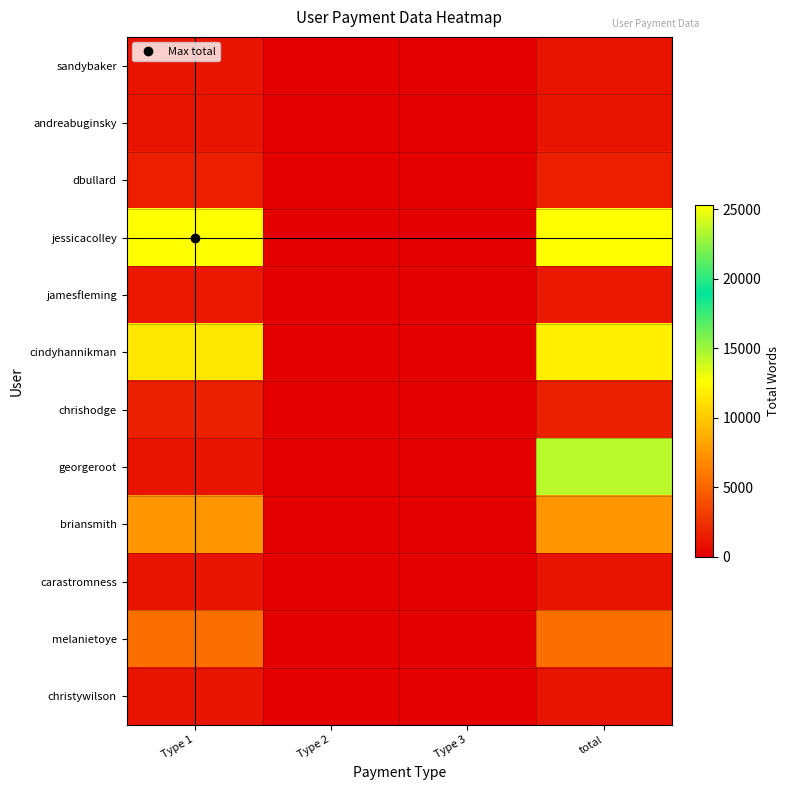

How many distinct data groups are displayed?

12